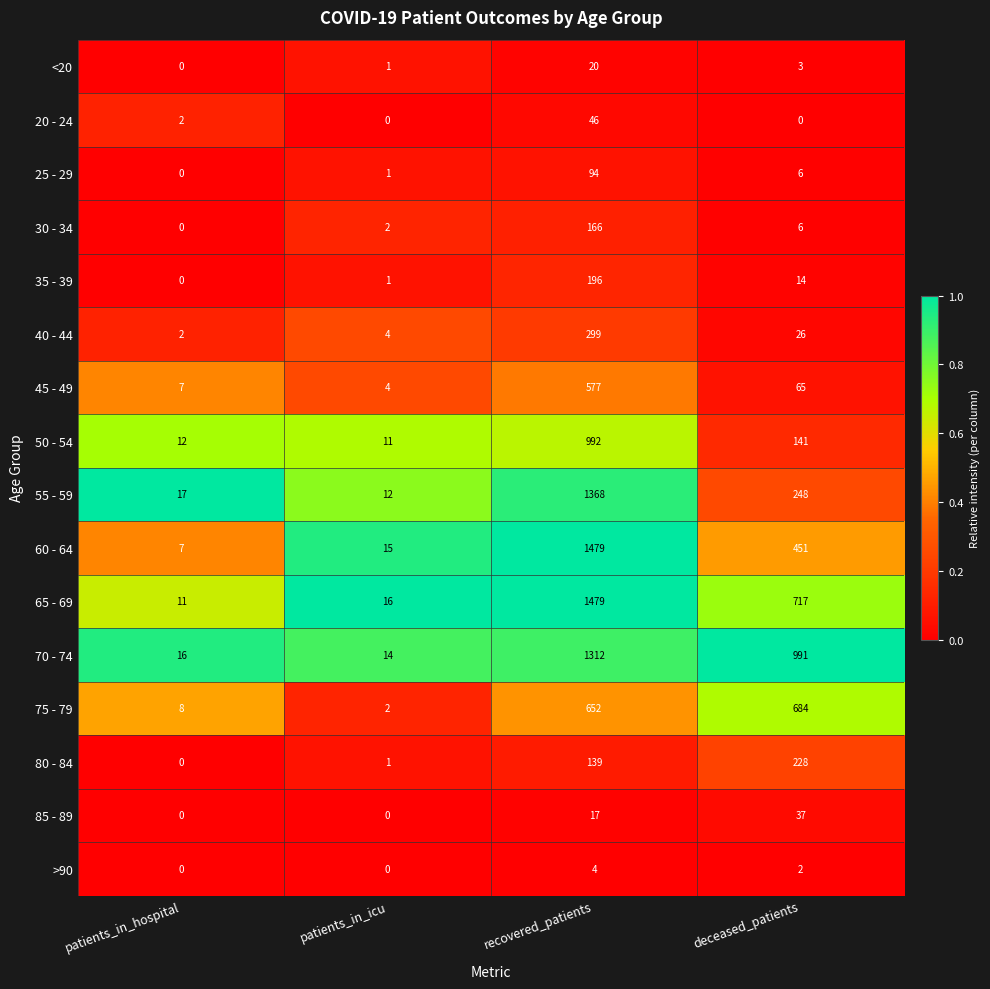

What is the total value across all series at patients_in_hospital?

82